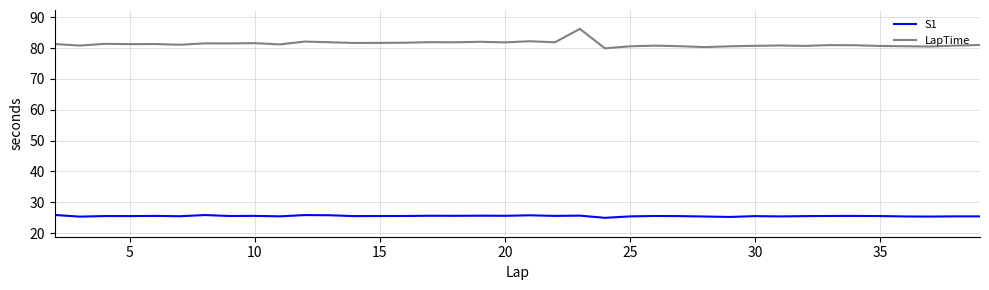

List the series in order of their peak value, lowest first.

S1, LapTime